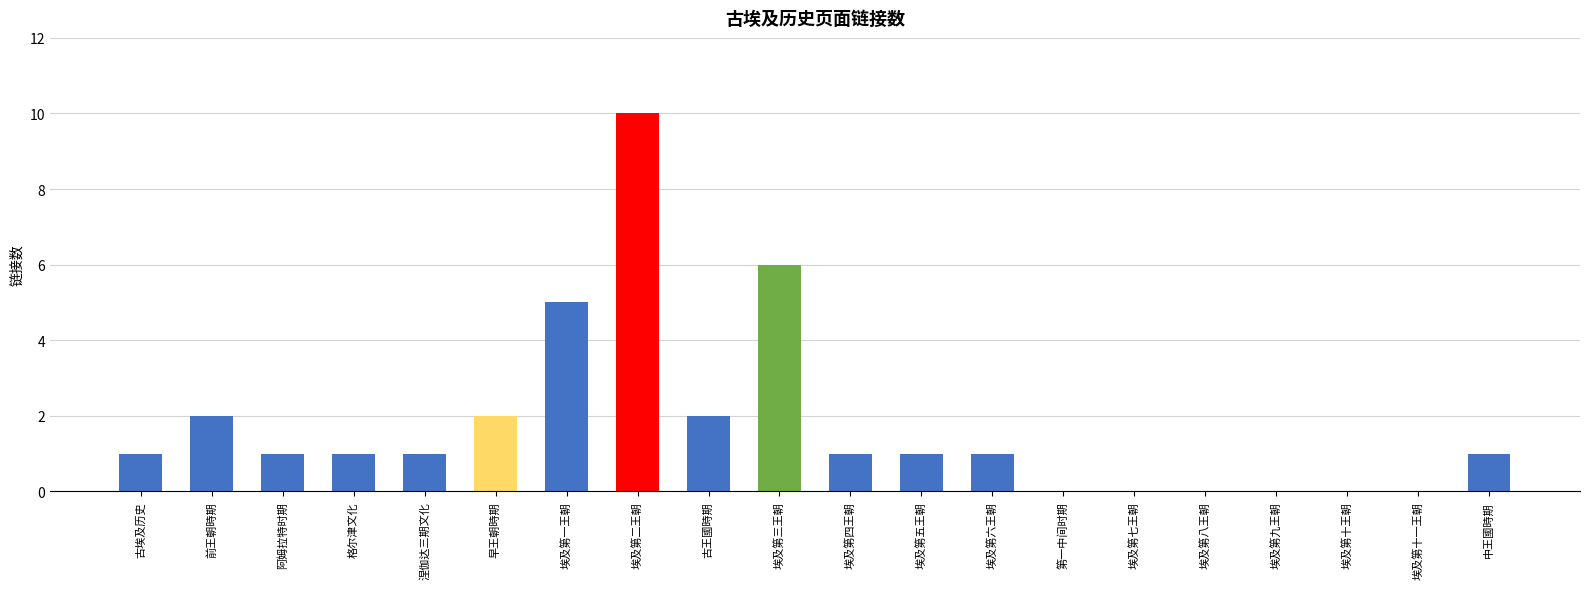

Which category has the highest value across all series?

埃及第二王朝